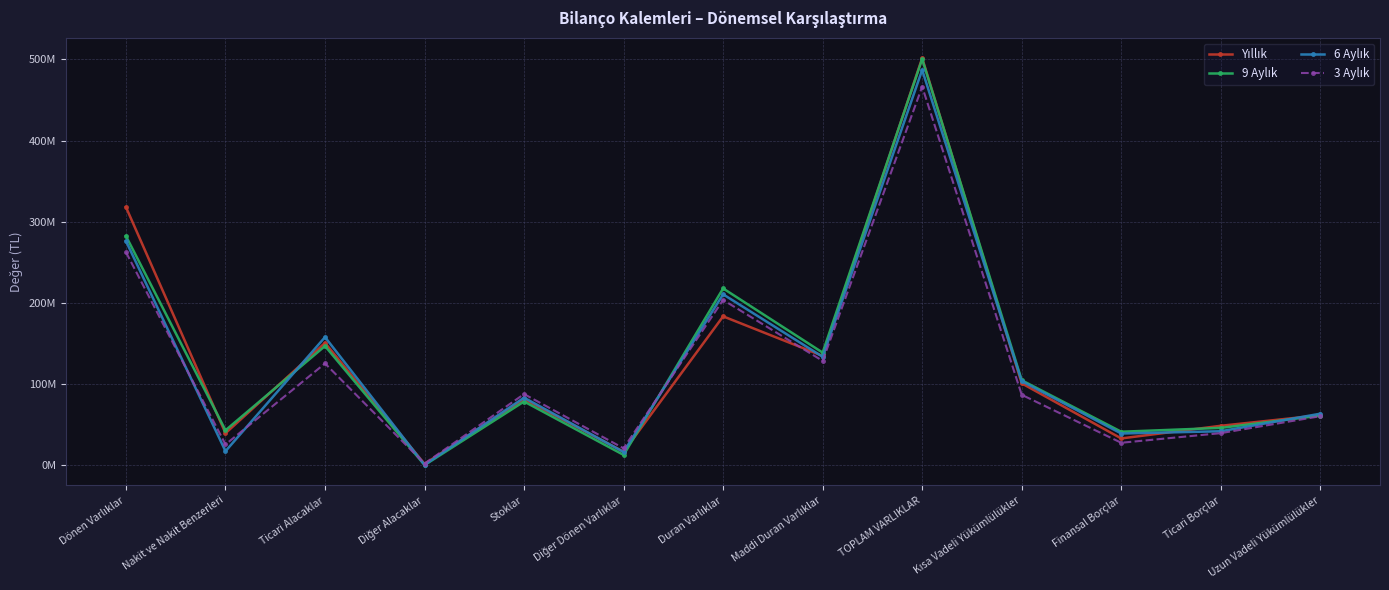

What is the label of the 5th point from the right?

TOPLAM VARLIKLAR